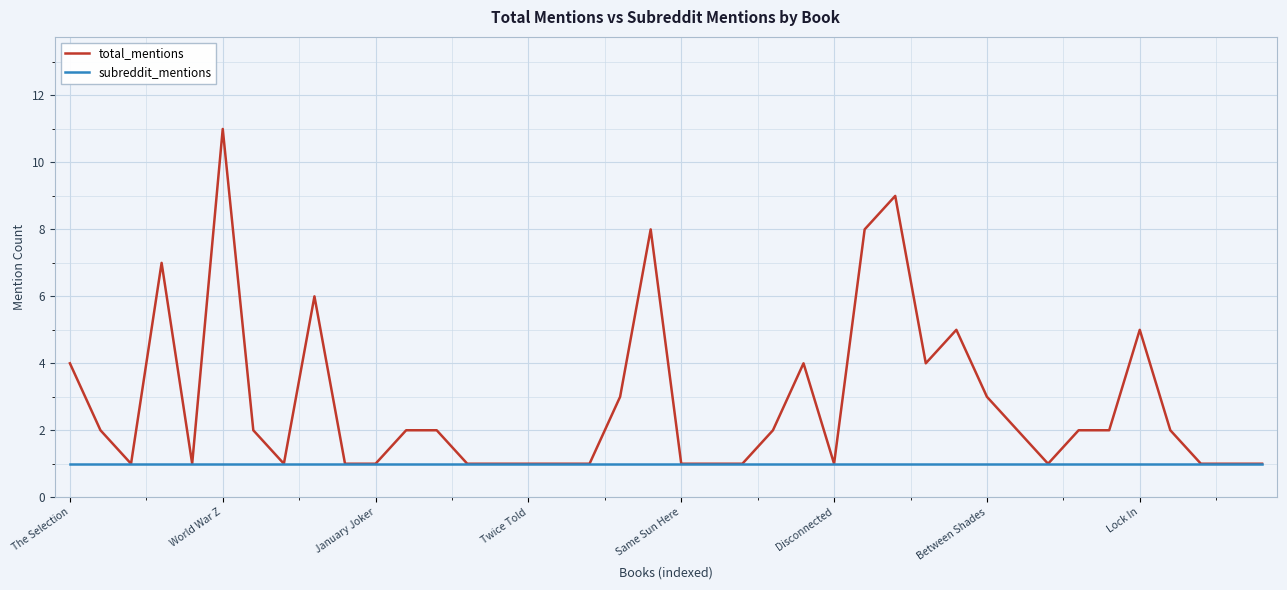

Which series has the widest spread of values?

total_mentions